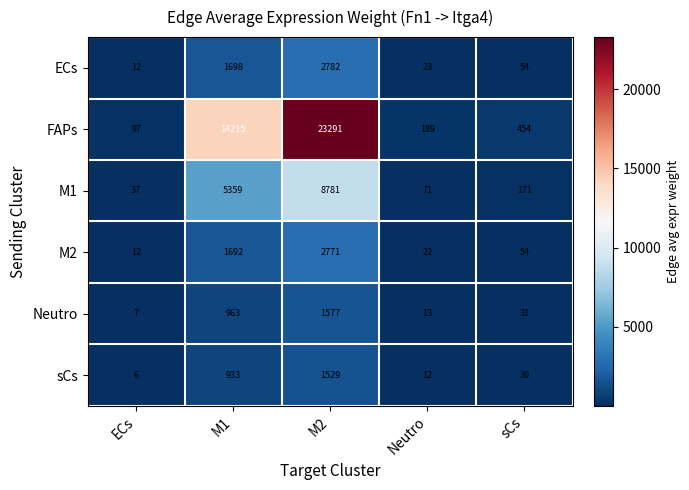

What is the difference between the FAPs values at sCs and M1?

13761